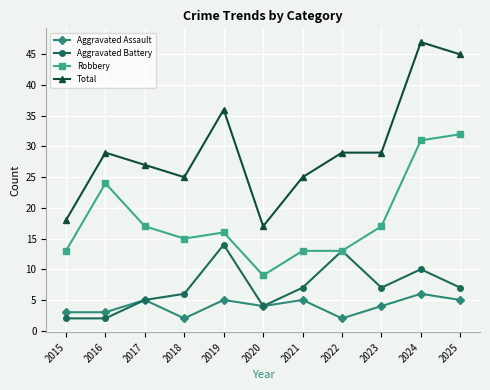

True or false: Total and Aggravated Battery cross at least once.

False